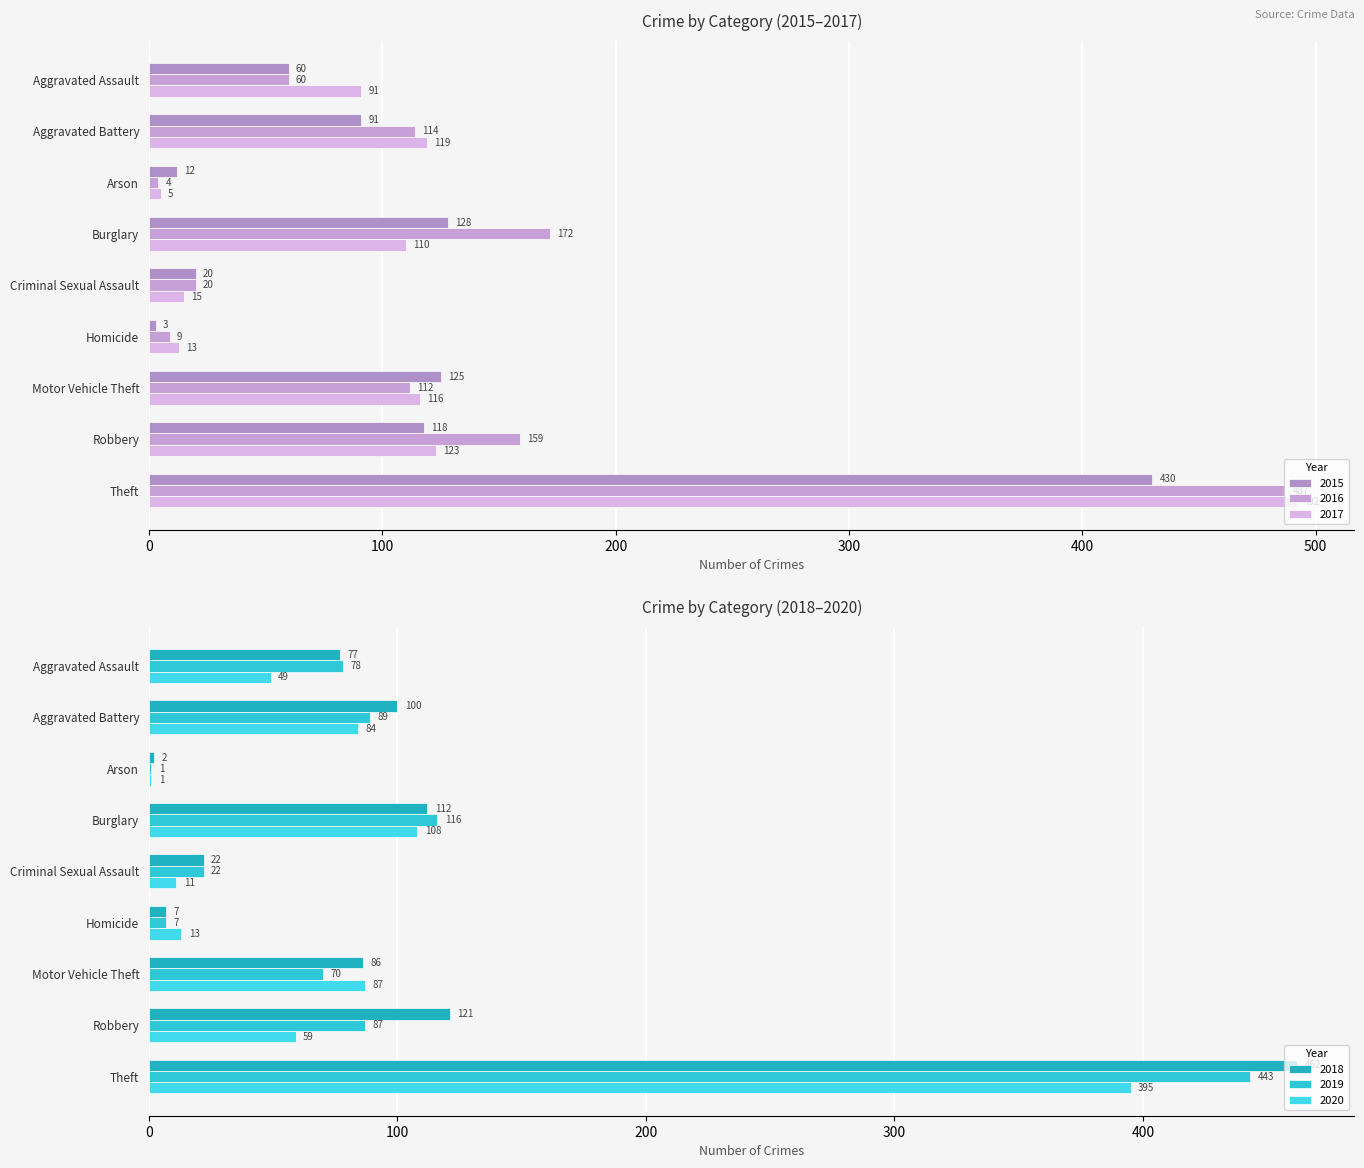

True or false: 2018 has a value of 1 at Arson.

False